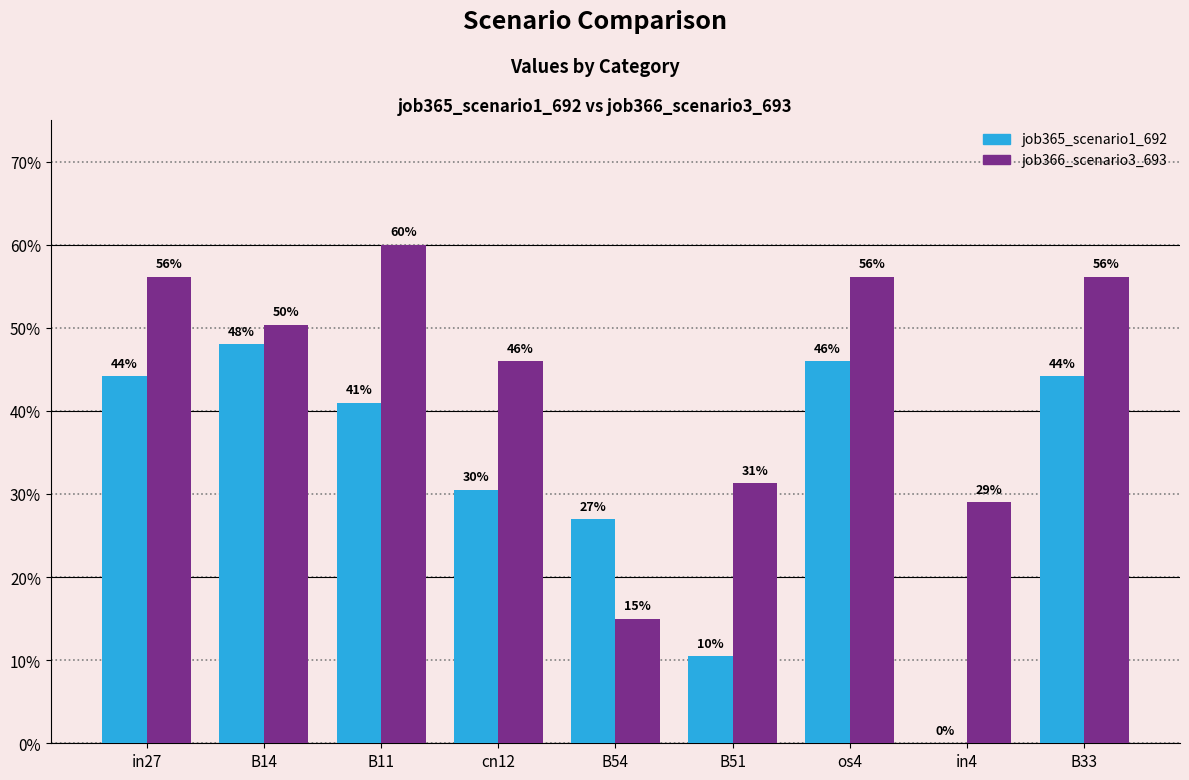

What is the label of the 2nd bar from the left?

B14